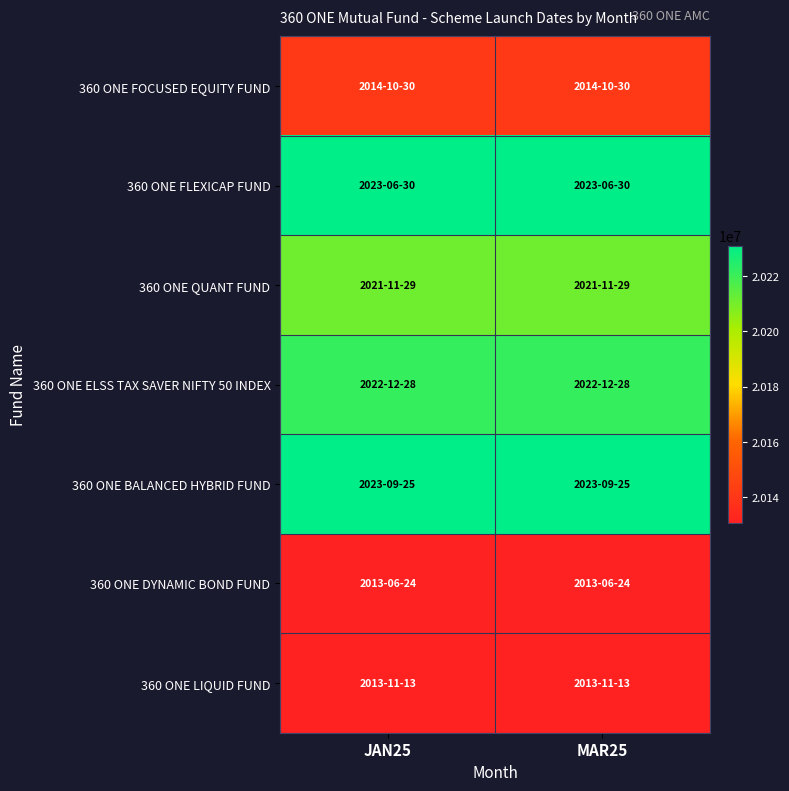

How many categories are shown in the chart?

2